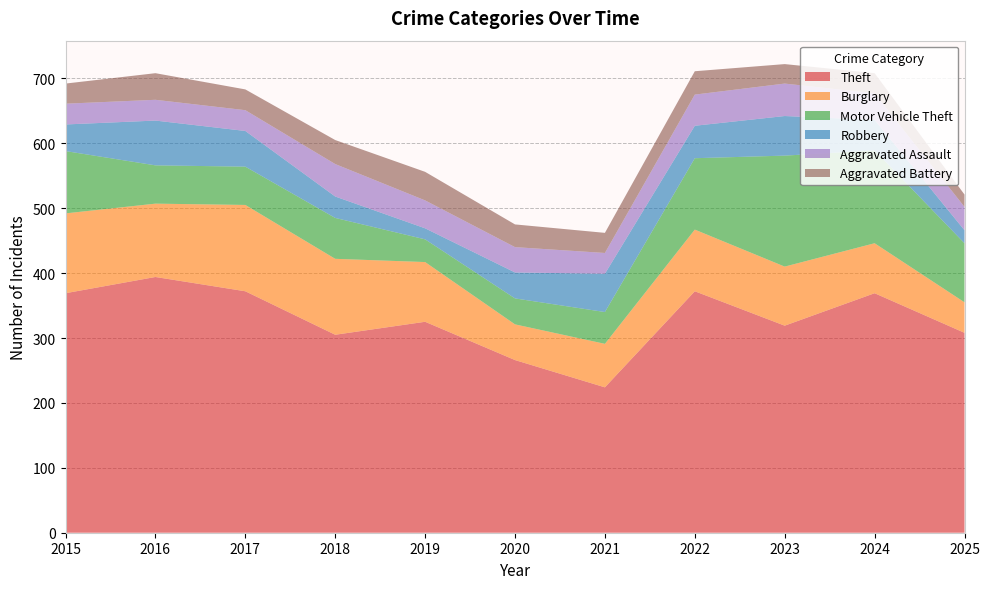

Reading left to right, what are all the values shown in this chart?

Theft: 2015=369	2016=394	2017=372	2018=305	2019=325	2020=266	2021=224	2022=372	2023=319	2024=369	2025=308
Burglary: 2015=123	2016=113	2017=133	2018=117	2019=92	2020=55	2021=67	2022=95	2023=91	2024=77	2025=47
Motor Vehicle Theft: 2015=96	2016=59	2017=59	2018=63	2019=35	2020=40	2021=49	2022=110	2023=171	2024=143	2025=91
Robbery: 2015=41	2016=69	2017=55	2018=33	2019=17	2020=40	2021=59	2022=50	2023=61	2024=47	2025=20
Aggravated Assault: 2015=32	2016=32	2017=32	2018=50	2019=43	2020=39	2021=32	2022=48	2023=50	2024=41	2025=36
Aggravated Battery: 2015=31	2016=41	2017=32	2018=37	2019=44	2020=35	2021=31	2022=36	2023=30	2024=31	2025=19